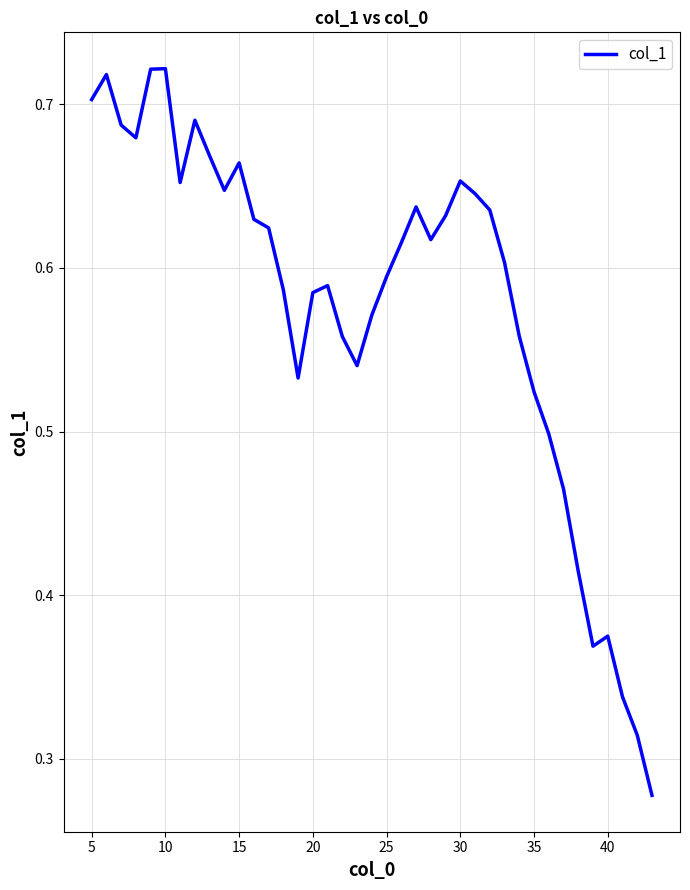

What is the average value?

0.6